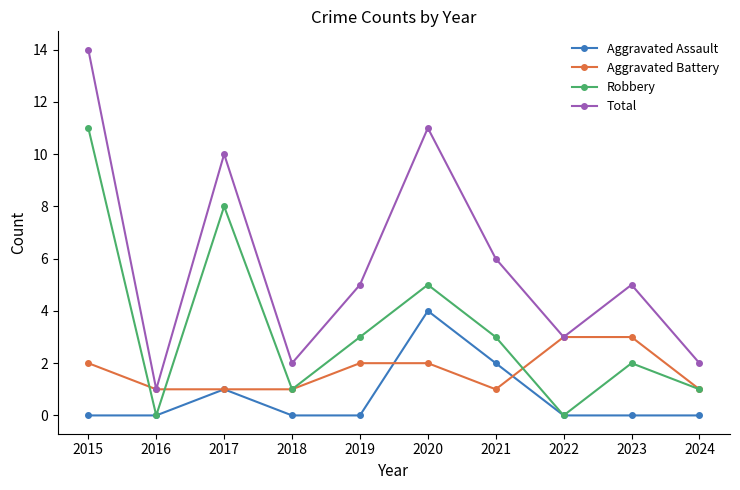

What is the maximum value shown in the chart?

14